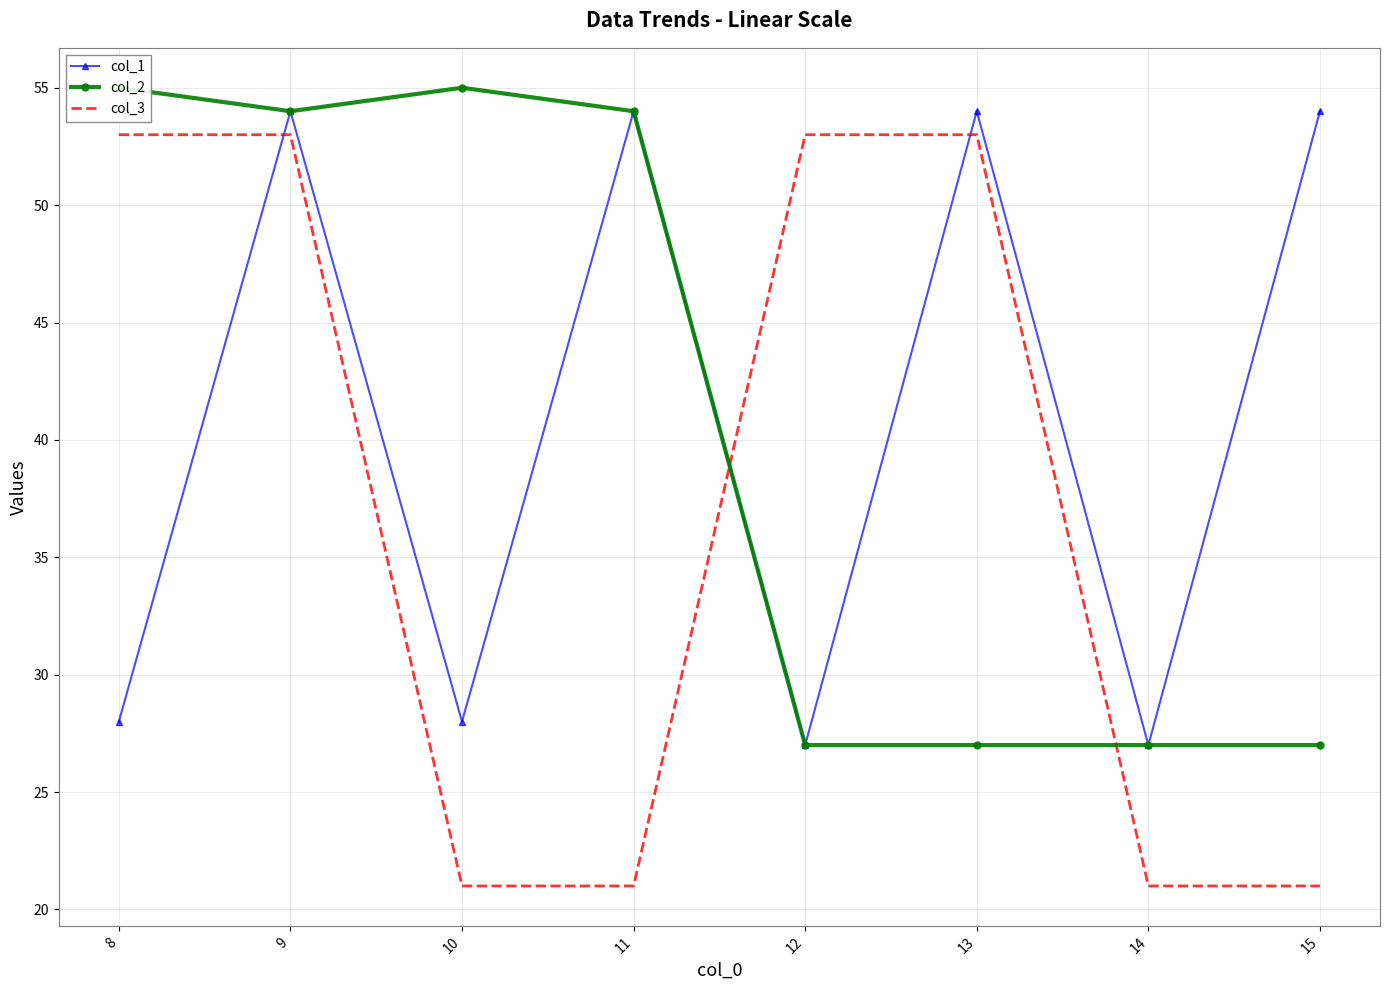

What is the smallest value displayed?

21